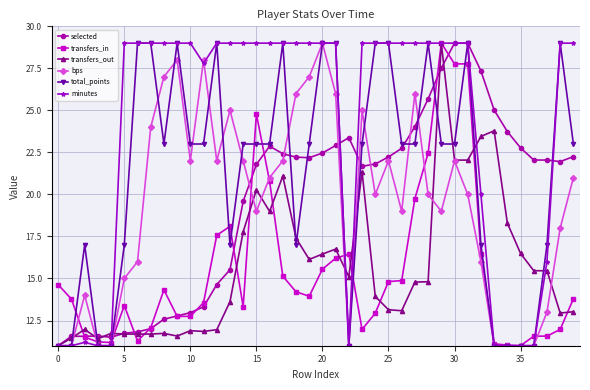

Which series ends up on top after the final intersection of transfers_out and total_points?

total_points